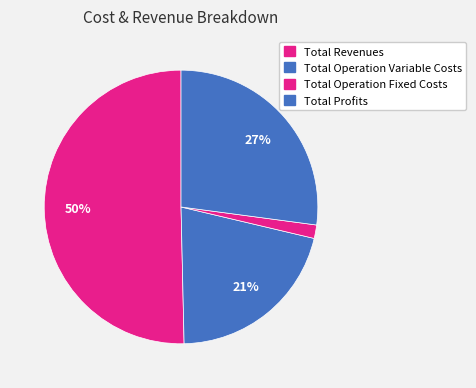

How many slices are in this pie chart?

4